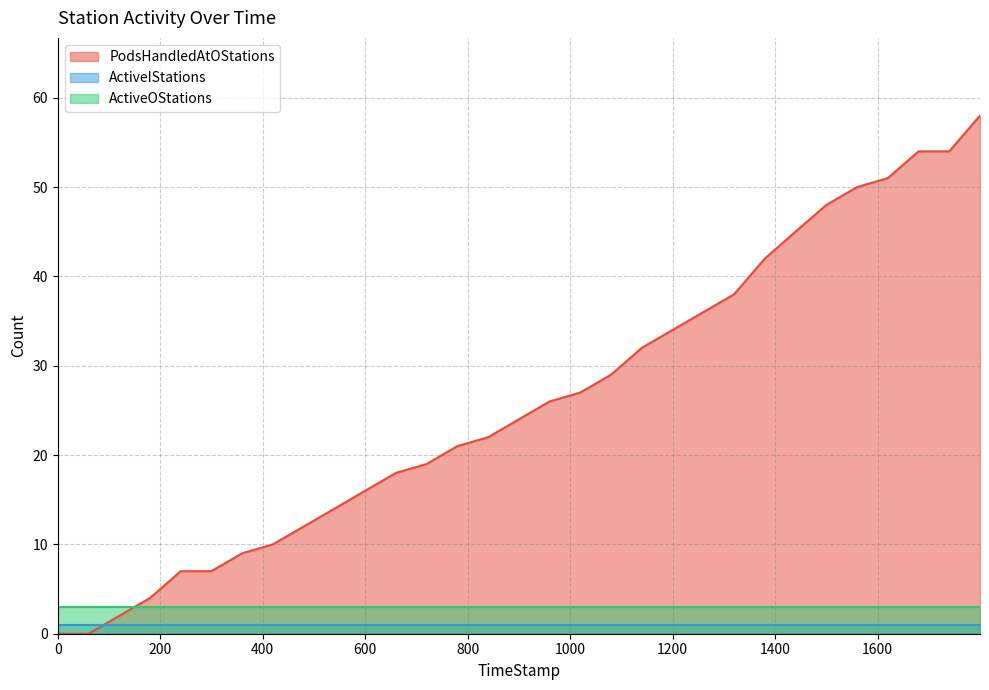

What is the maximum value for PodsHandledAtOStations?

58